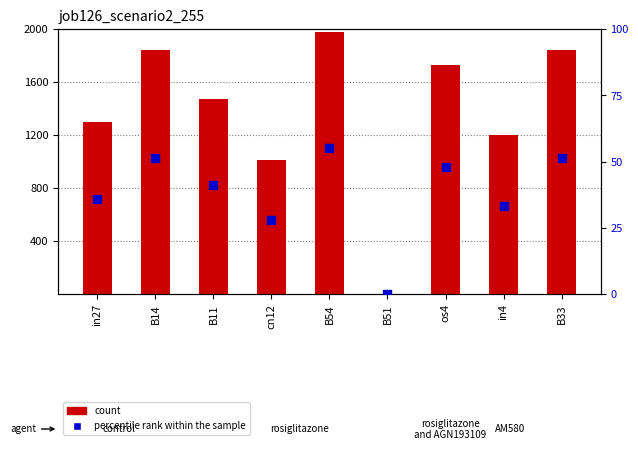

Which series contains the lowest Y value?

count